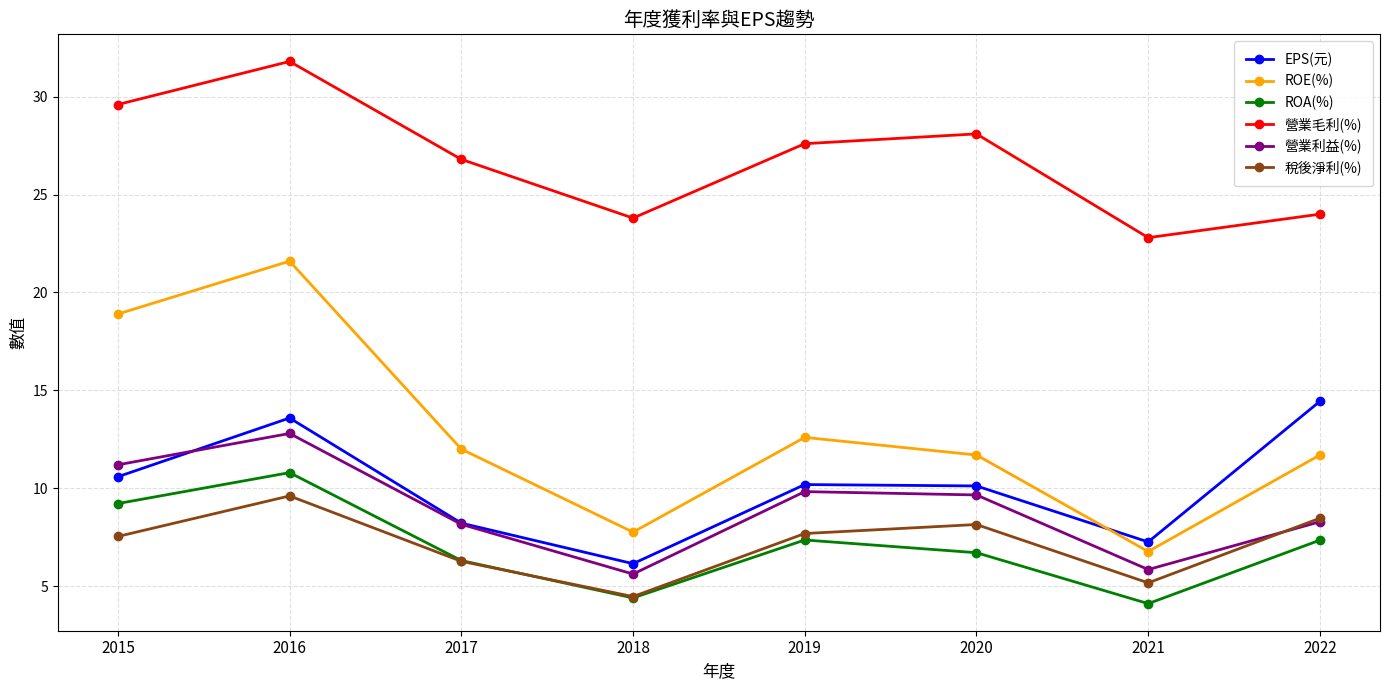

What is the maximum value shown in the chart?

31.8